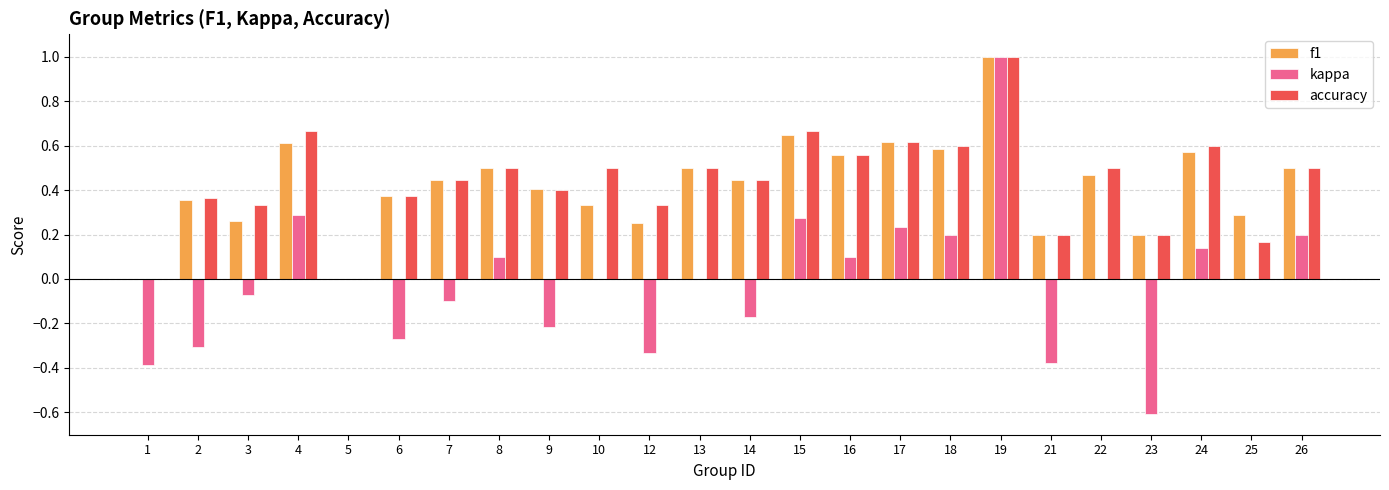

What is the maximum value shown in the chart?

1.0